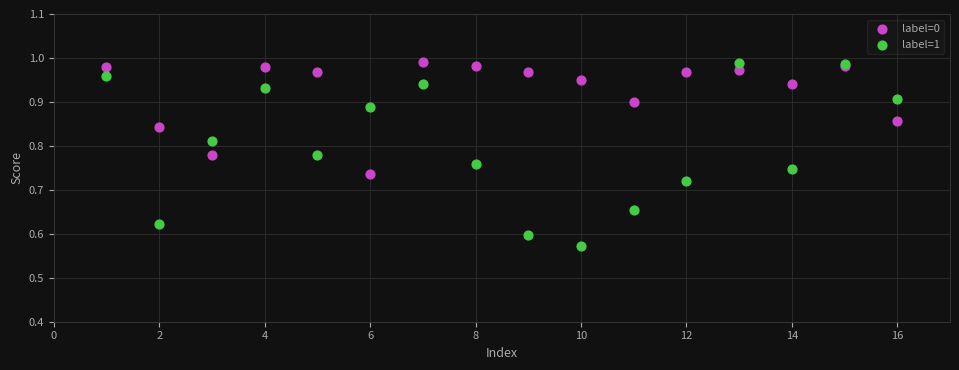

What is the X range (max minus min) for the scatter plot?

15.0